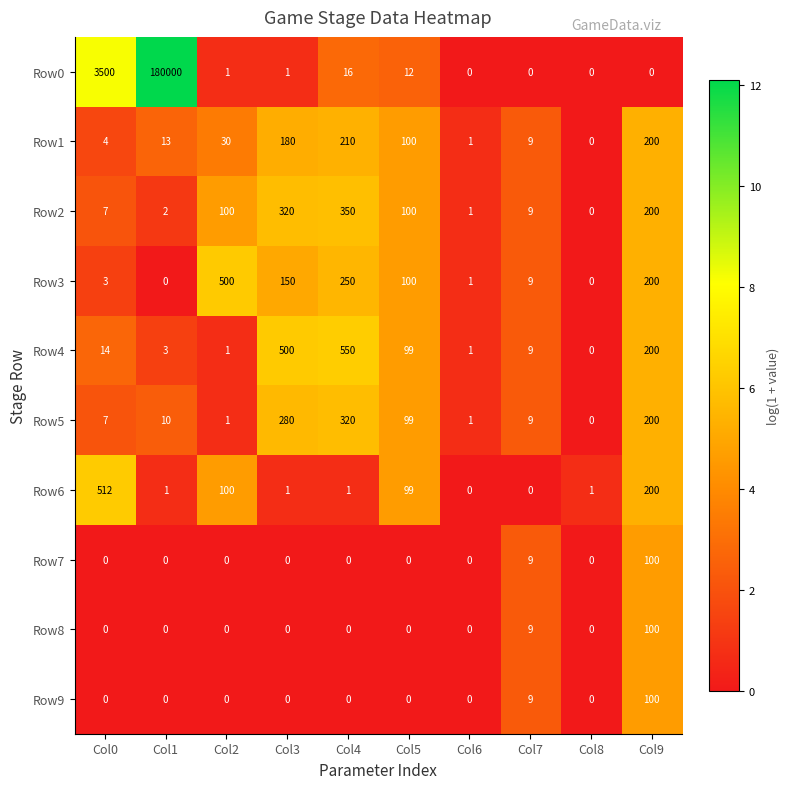

How many data points does each series have?

10